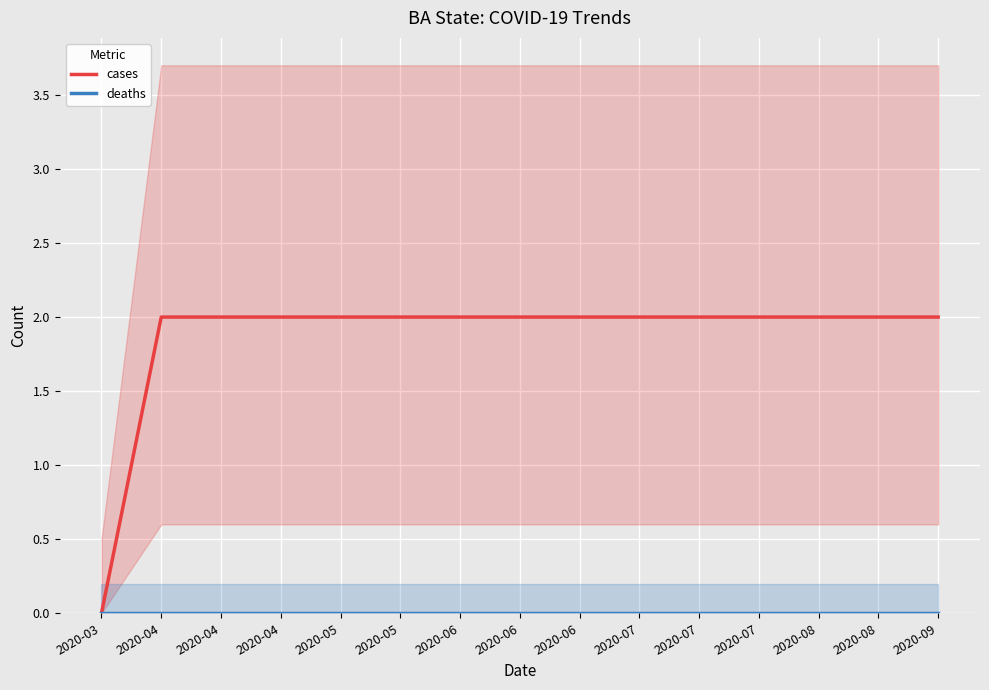

True or false: cases and deaths intersect in this chart.

False